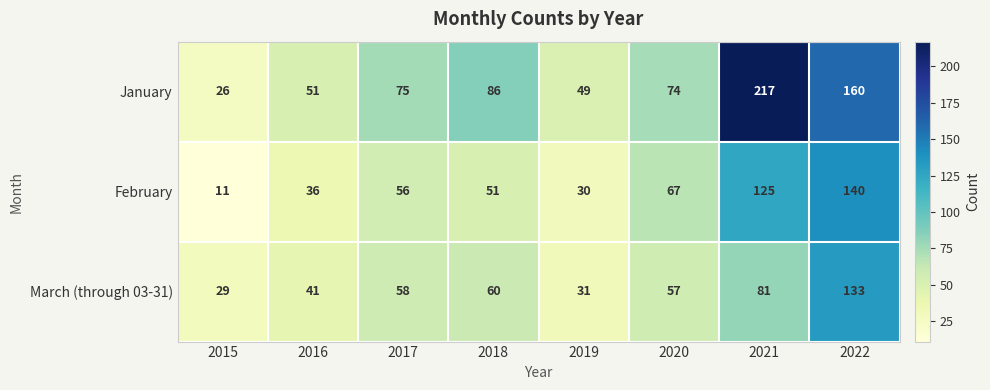

Rank the series at 2022 from highest to lowest value.

January, February, March (through 03-31)